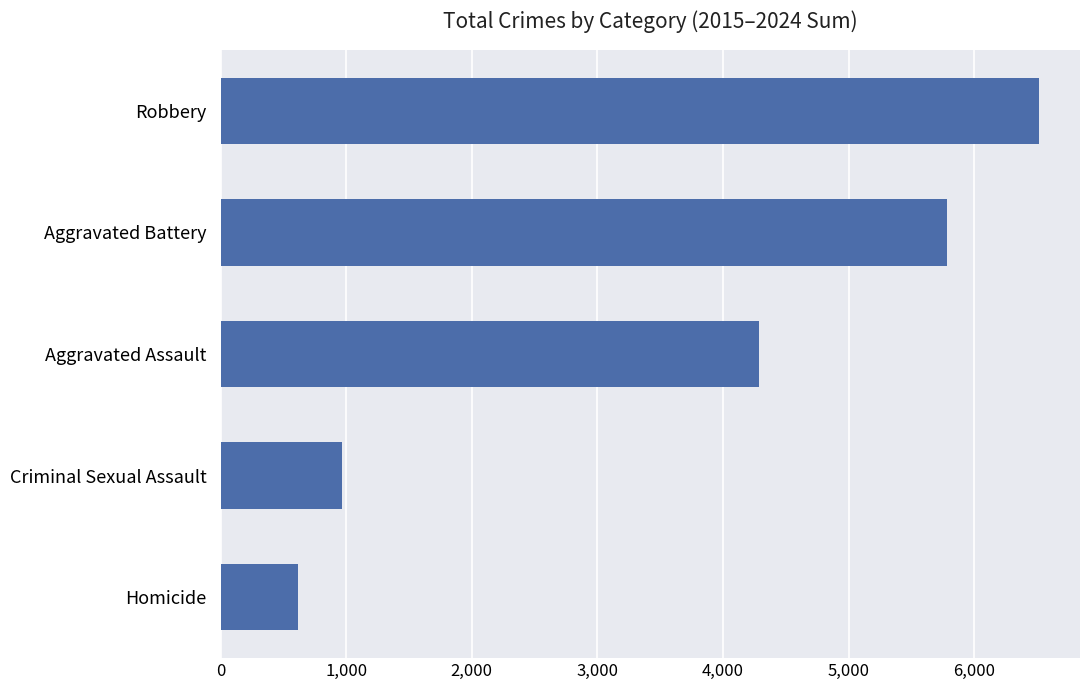

What is the sum of all values?

18176